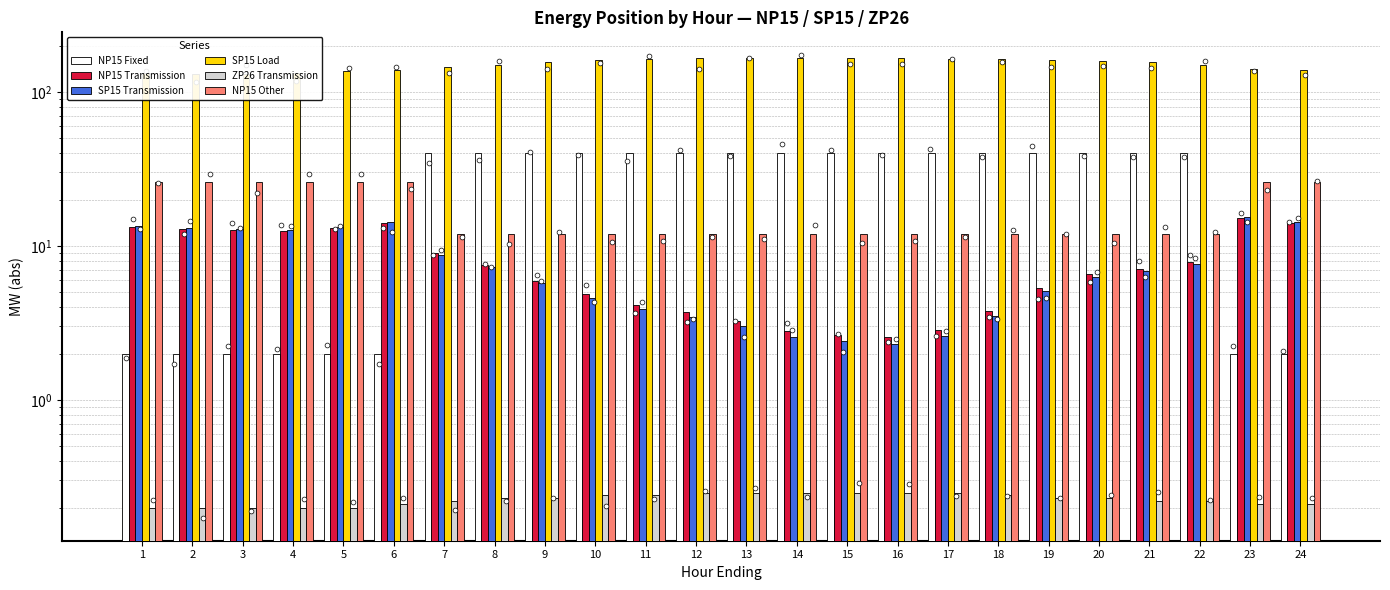

Which series has the largest total across all categories?

SP15 Load